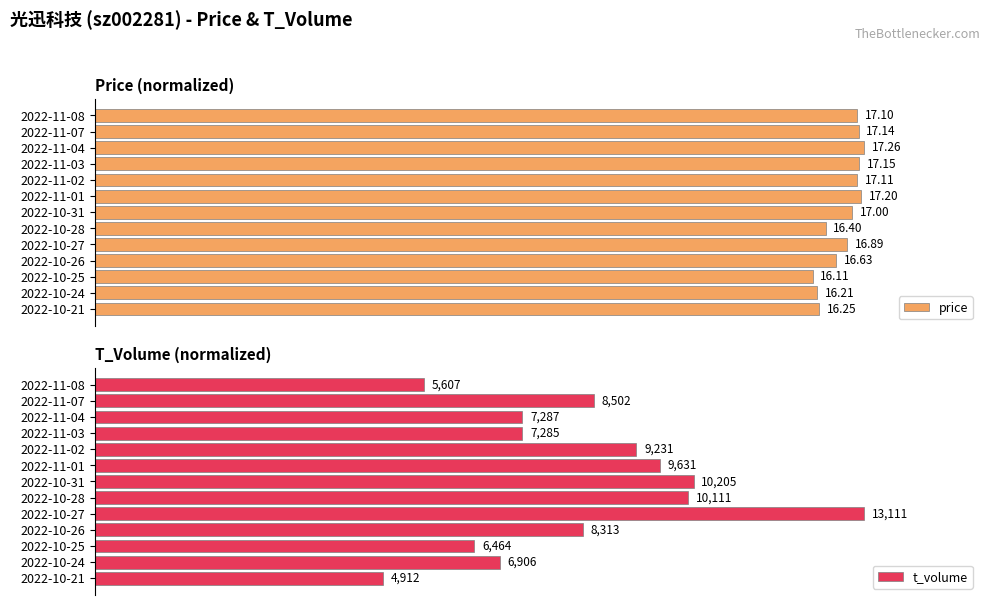

Reading left to right, what are all the values shown in this chart?

price: 1.0	1.0	1.0	1.0	1.0	1.0	1.0	1.0	1.0	1.0	0.9	0.9	0.9
t_volume: 0.4	0.6	0.6	0.6	0.7	0.7	0.8	0.8	1.0	0.6	0.5	0.5	0.4